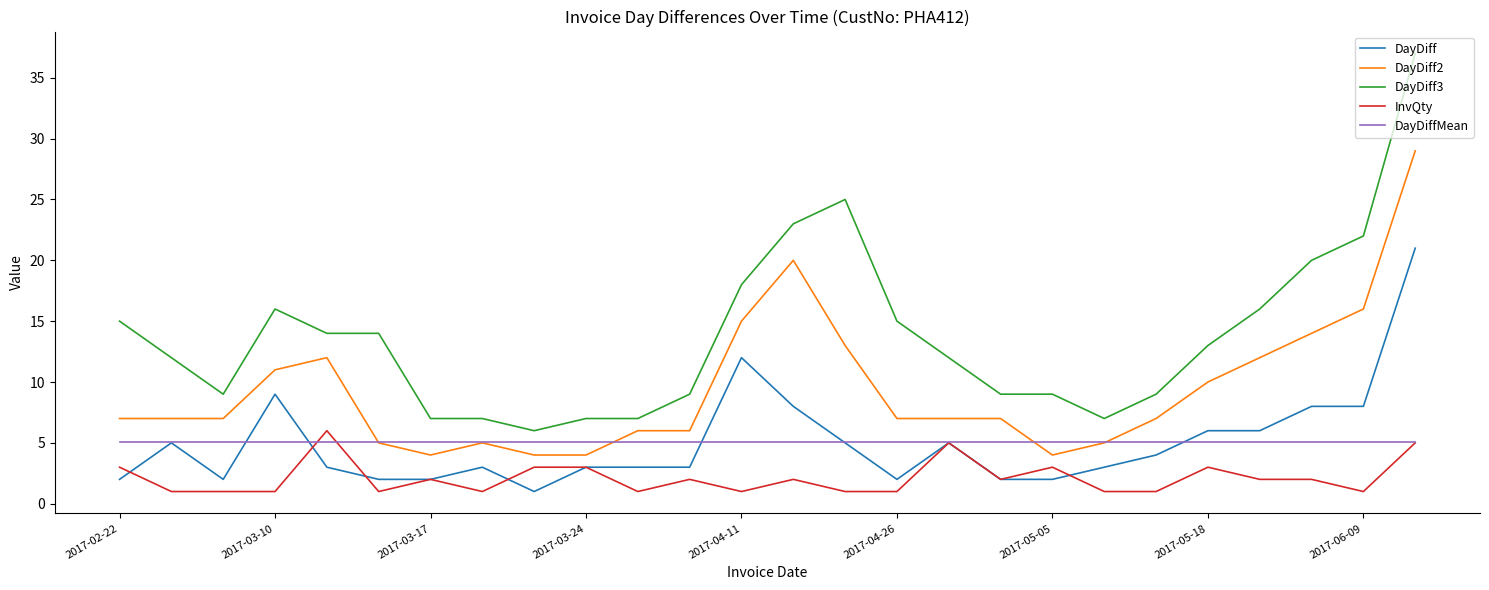

True or false: InvQty has more than 2 points higher than both neighbors.

True